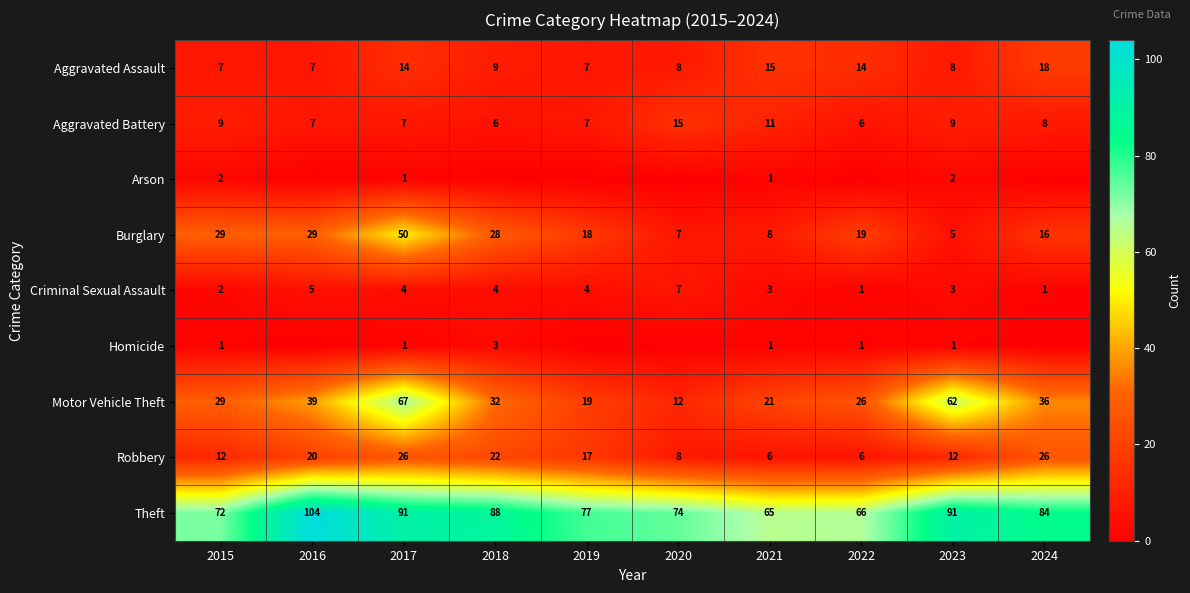

How many Criminal Sexual Assault values are between 2 and 4?

6